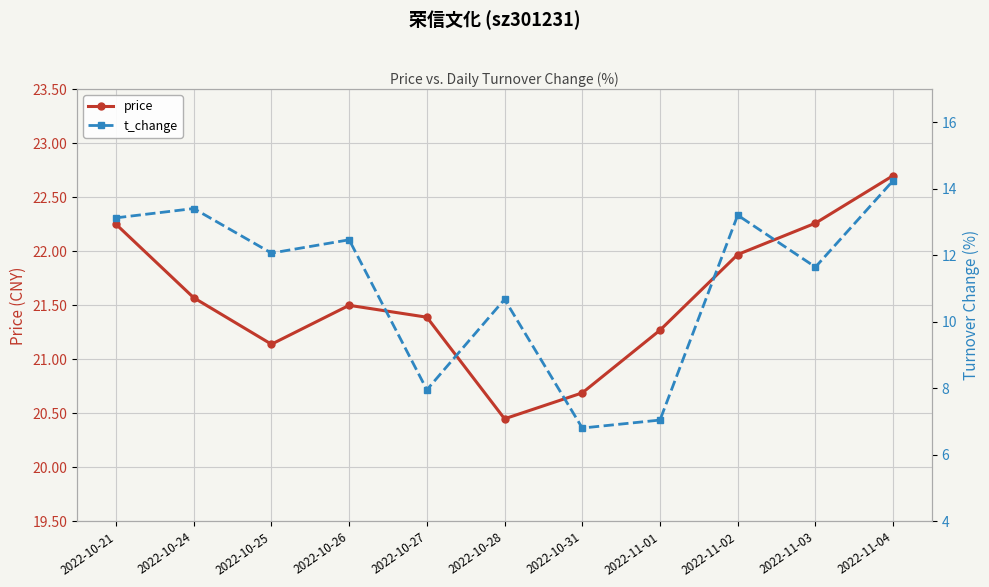

At which category is the sum across all series the highest?

2022-11-04